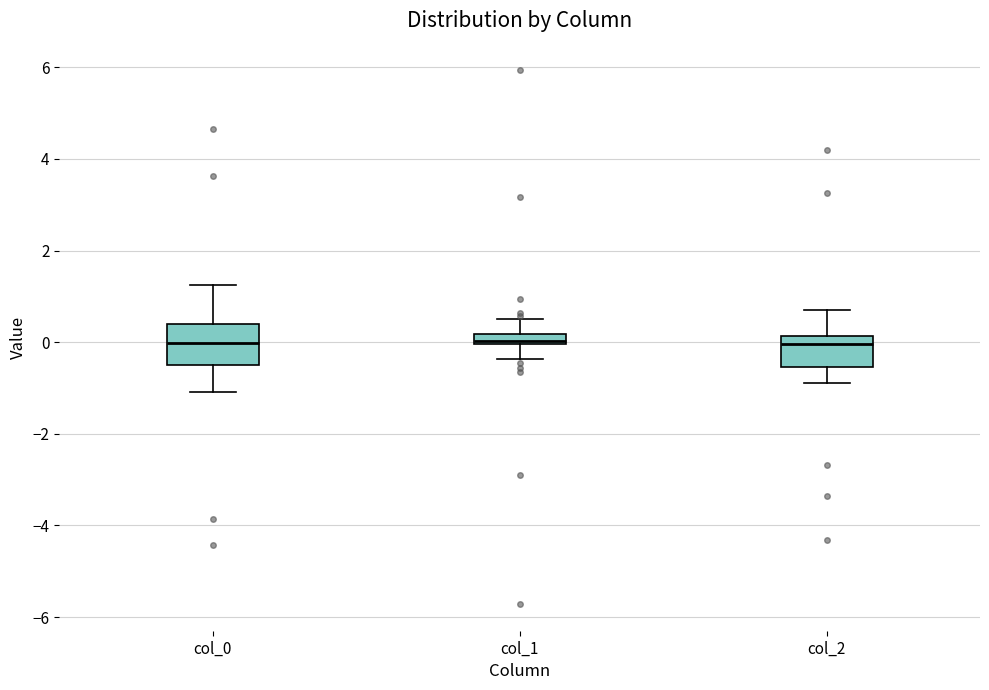

Where does the lower whisker of the box for col_1 end on the y-axis? The values are not printed on the chart, so give them approximately, as read against the axis.

-0.4